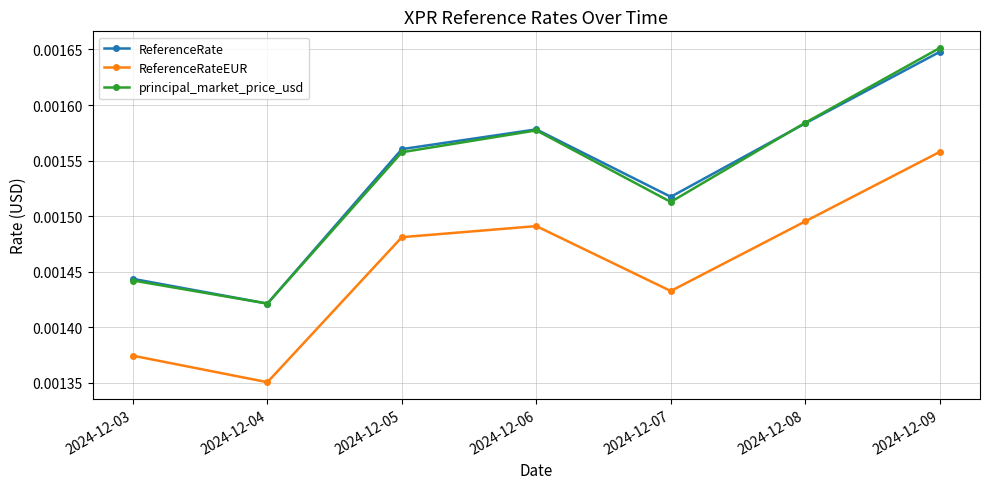

How many series are shown in this chart?

3